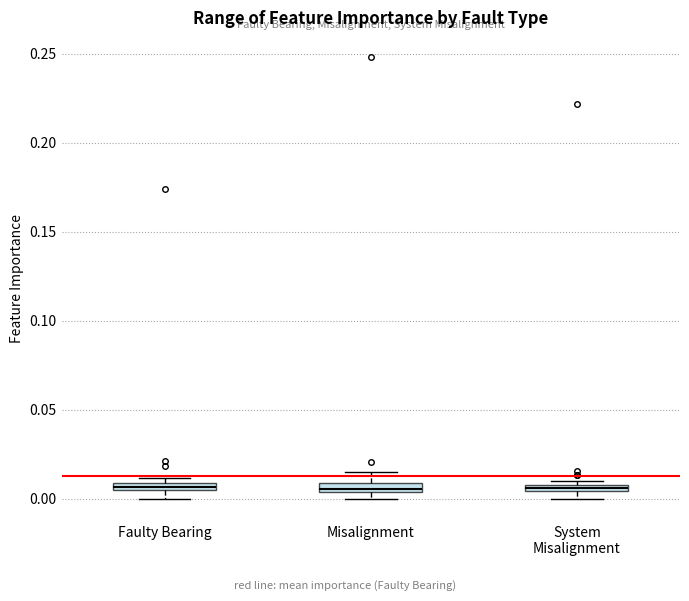

Where is the lower edge of the box for System Misalignment on the y-axis? The values are not printed on the chart, so give them approximately, as read against the axis.

0.005